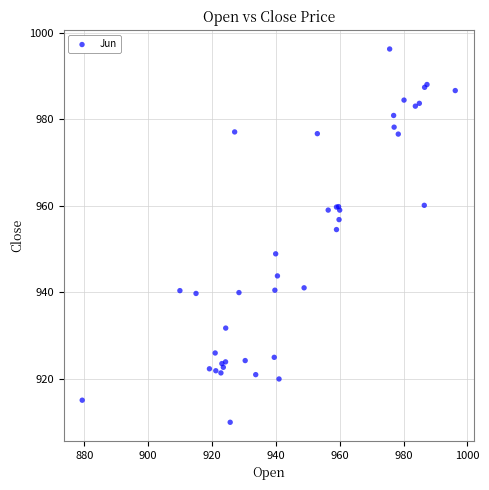

What Y value in the scatter plot is closest to 953?

954.5